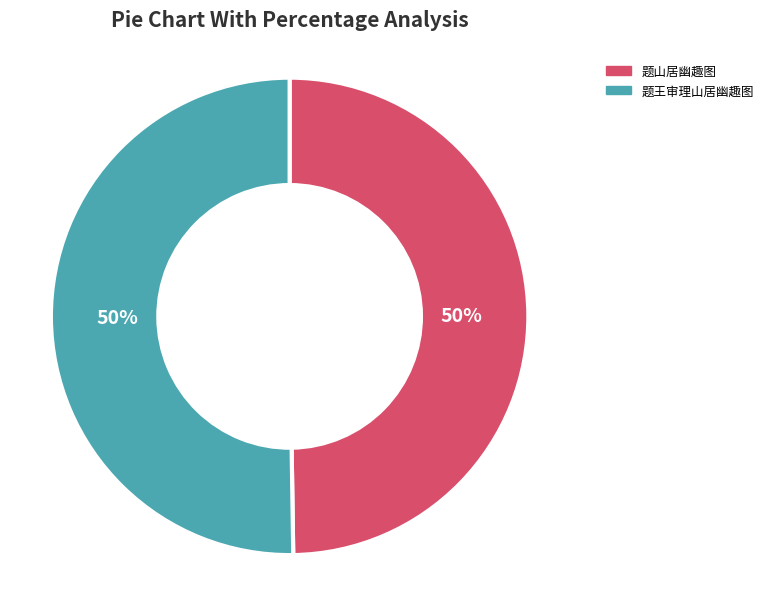

Approximately how many times larger is the value at 题山居幽趣图 compared to 题王审理山居幽趣图?

1.0